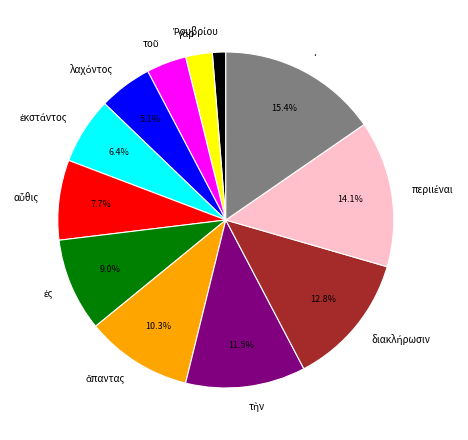

Does any single category account for the majority?

No